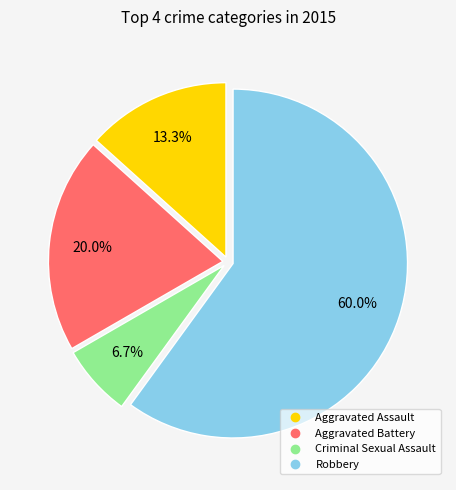

How many slices are in this pie chart?

4